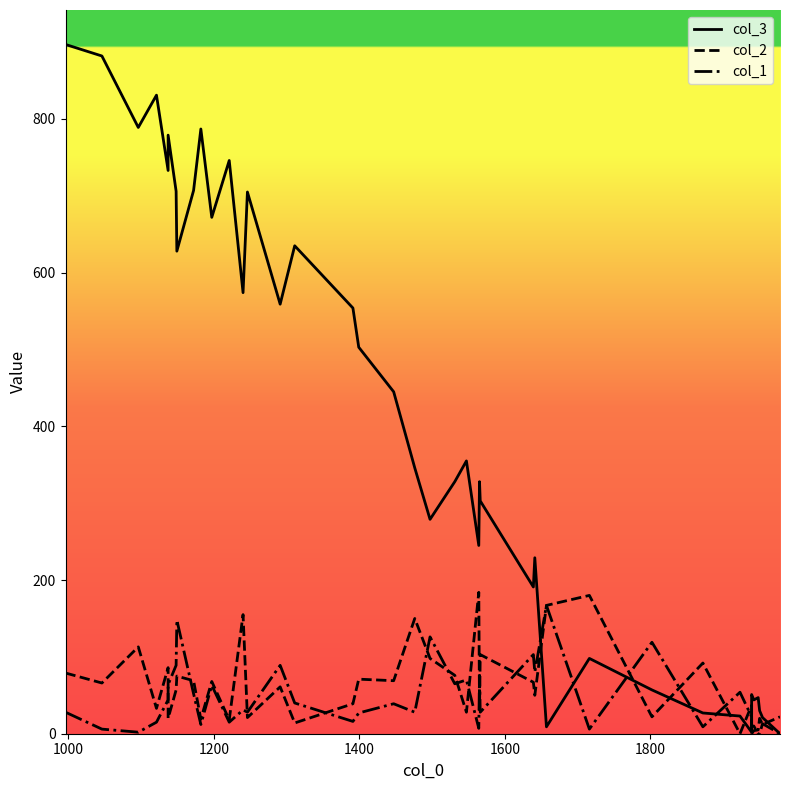

Which series has the widest spread of values?

col_3